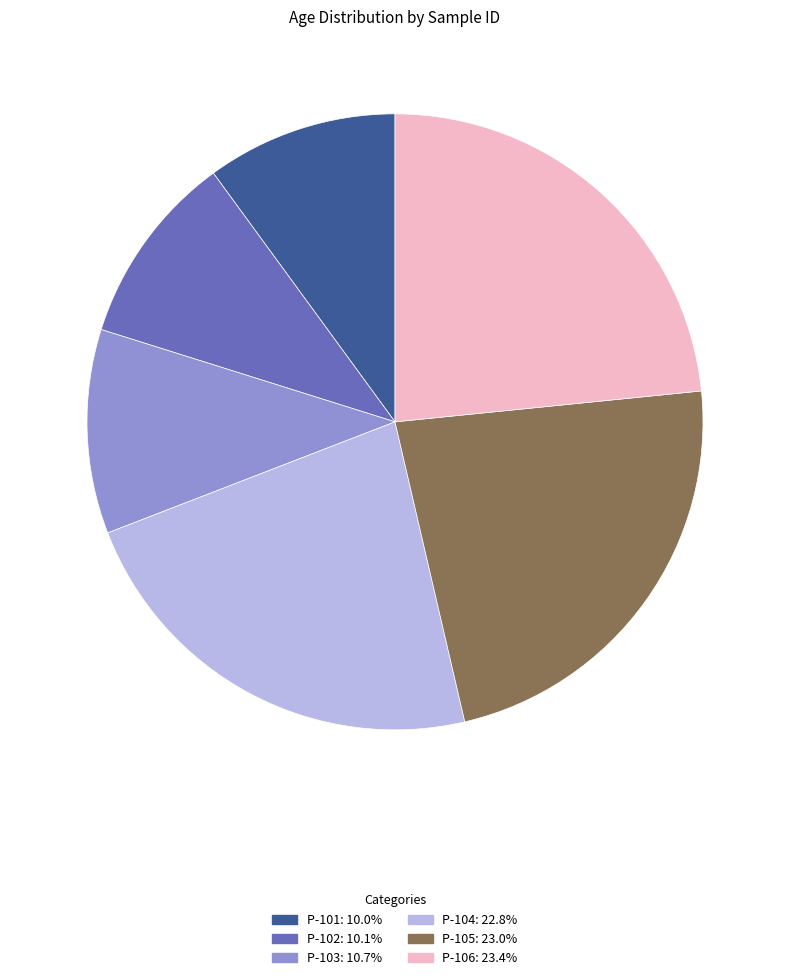

Is there a majority slice in this chart?

No